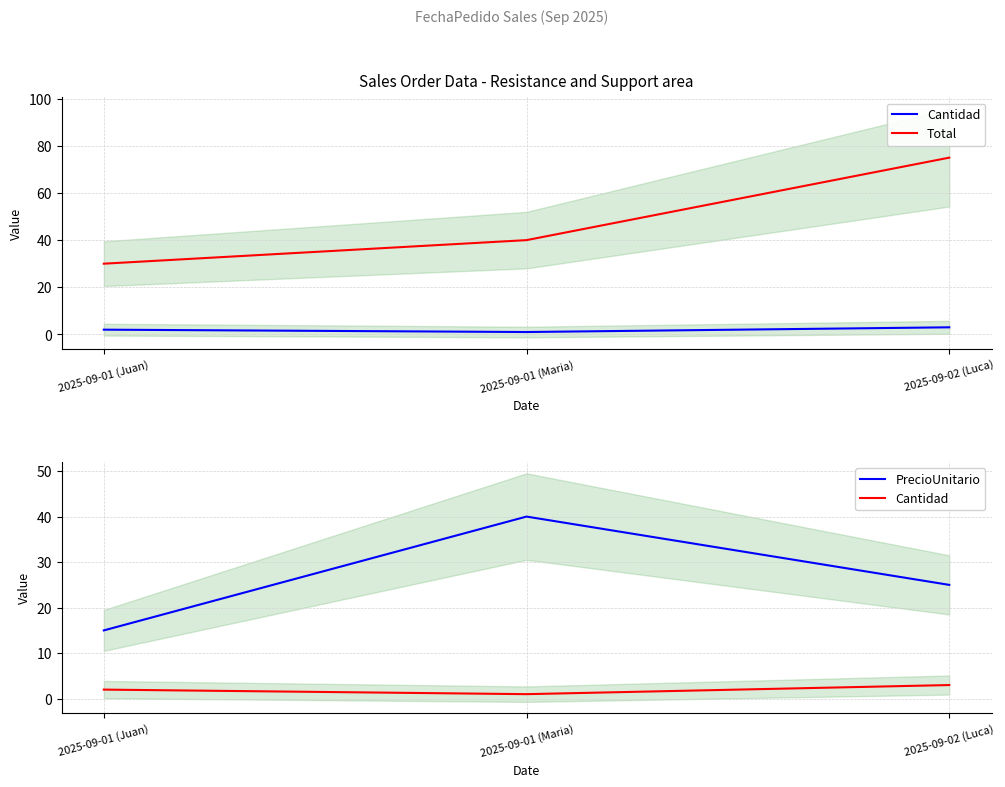

What is the label of the 1st point from the right?

2025-09-02 (Luca)